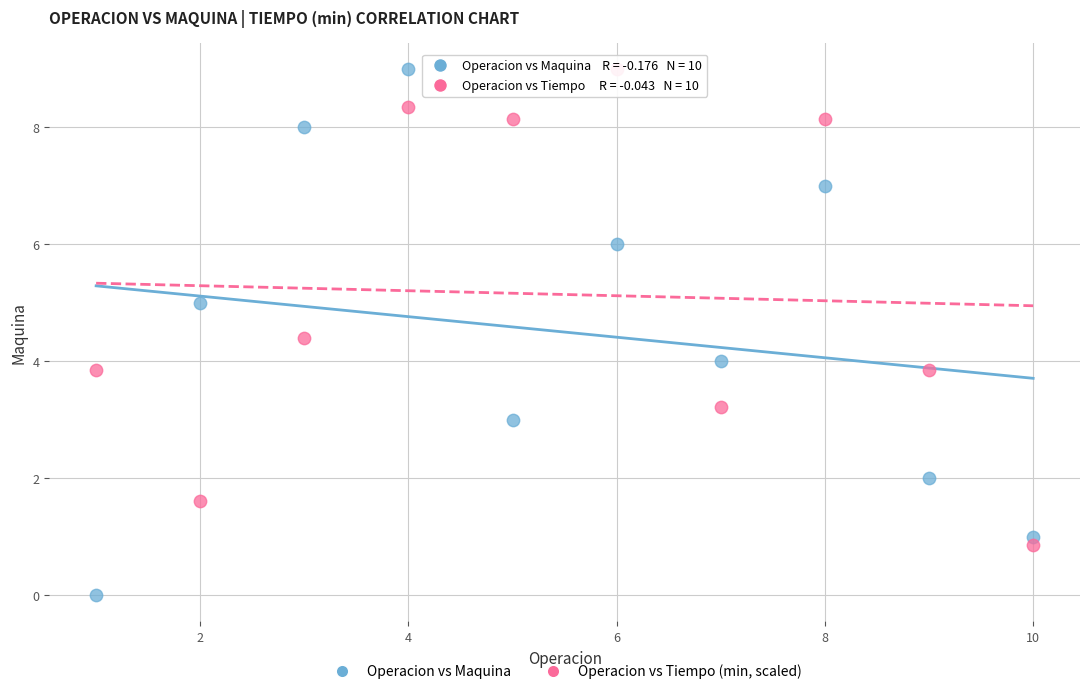

Across all data points, what is the range of Y values (max minus min)?

9.0